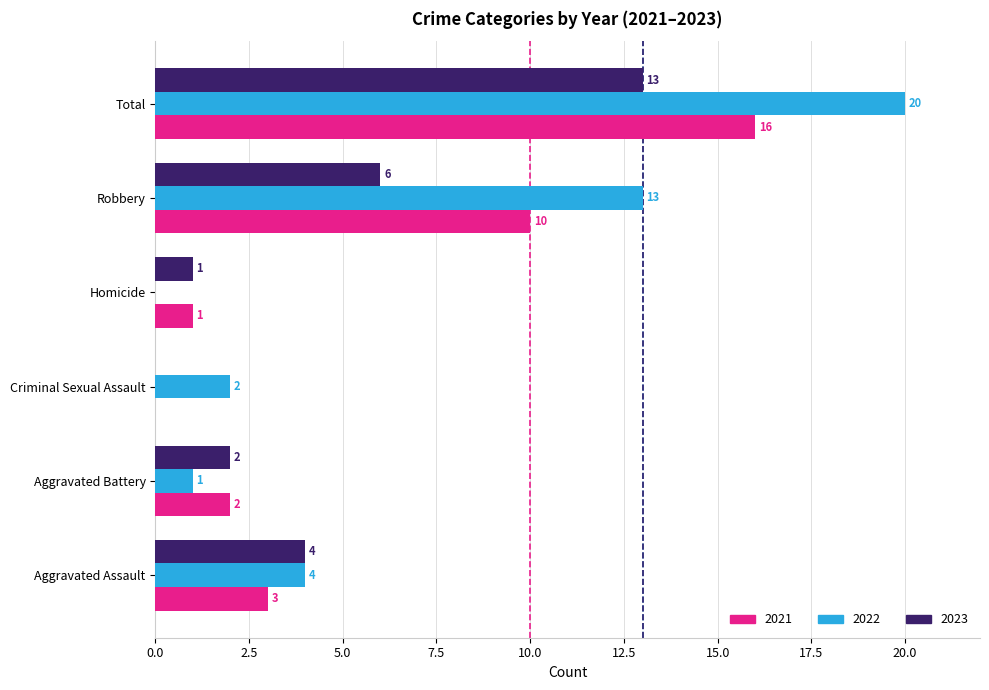

Where is 2022 nearest to the value 10?

Robbery